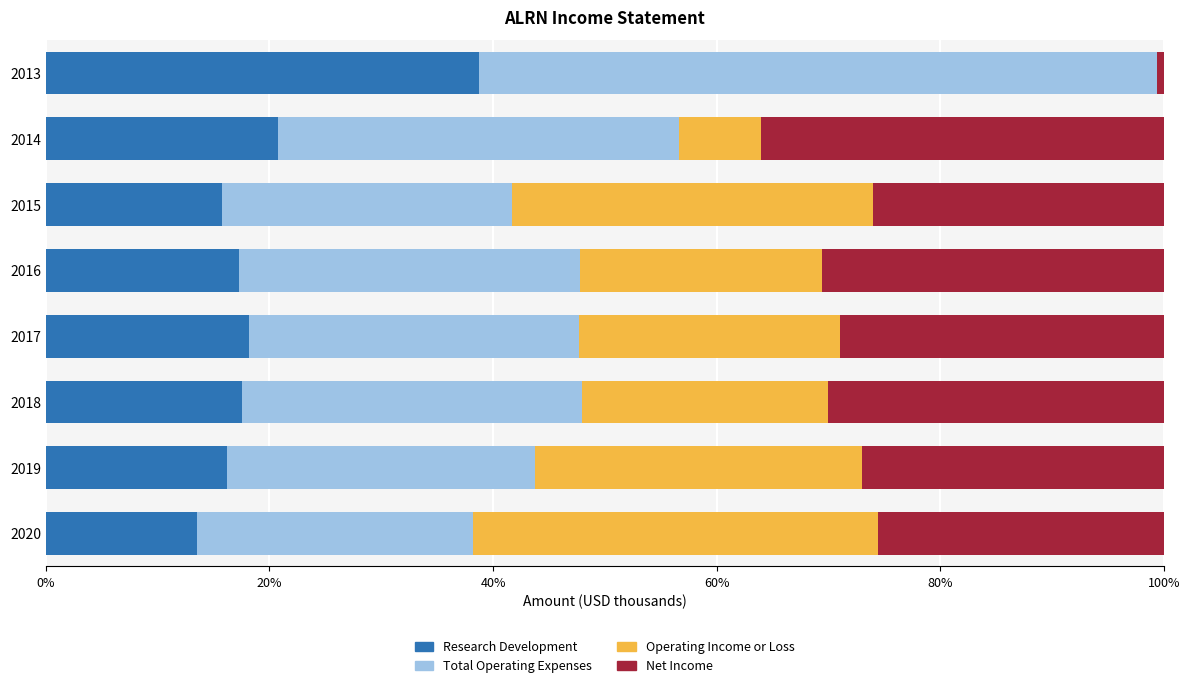

Which category has the highest value in the Research Development series?

2013